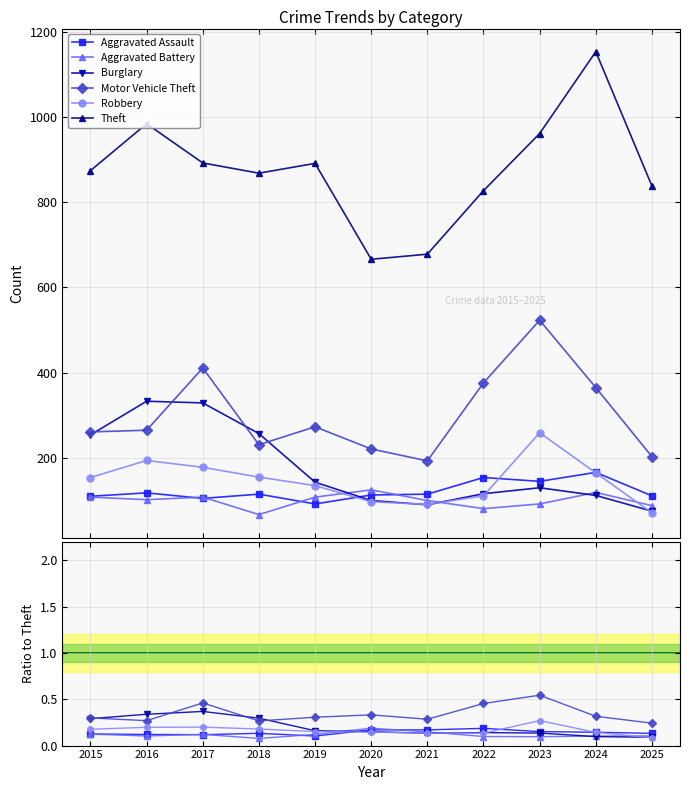

Read the Robbery value at 2017.

0.2